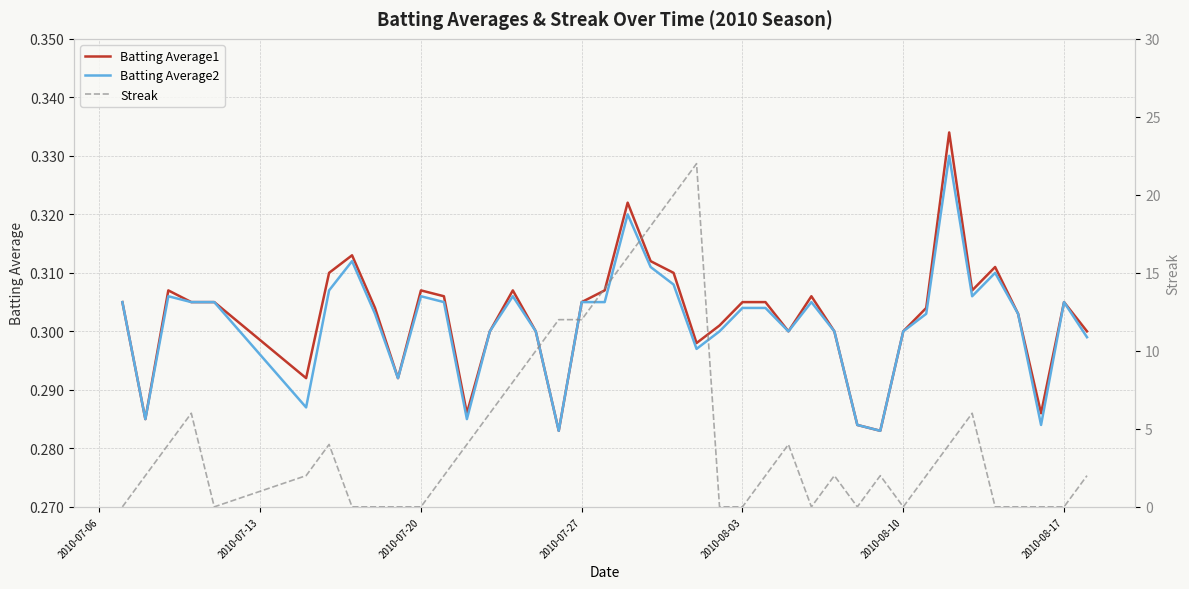

How many values in the Streak series exceed 2?

17